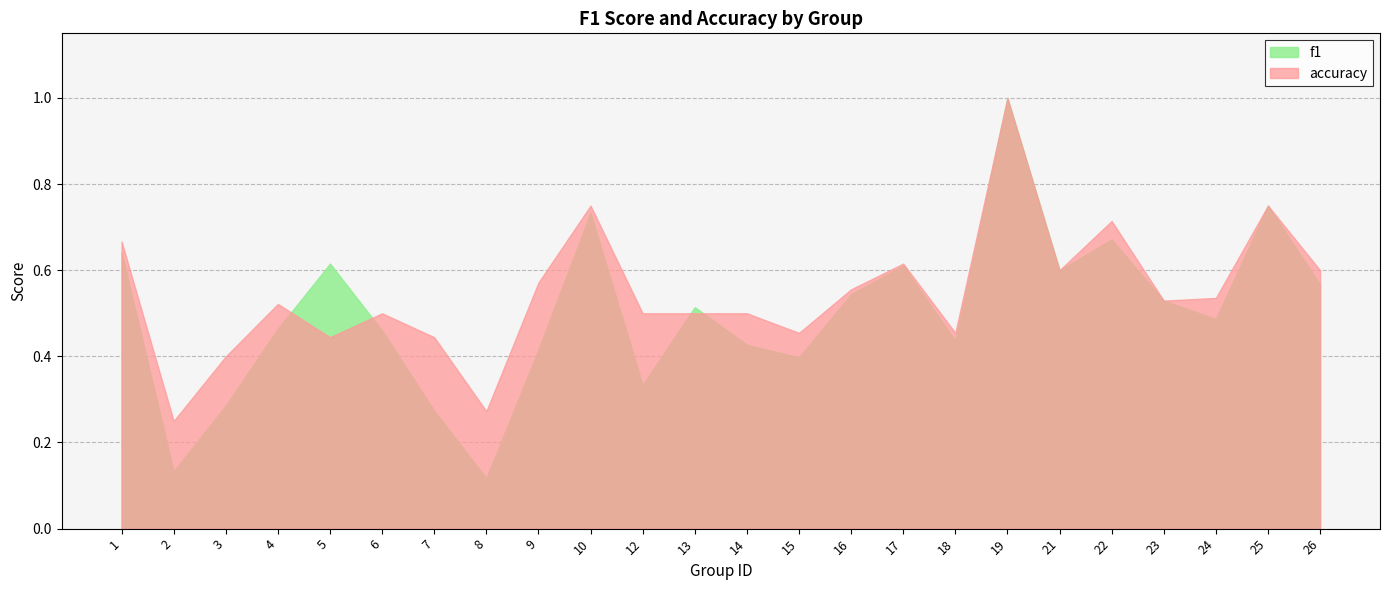

Is it true that accuracy equals 0.2 at 22?

False